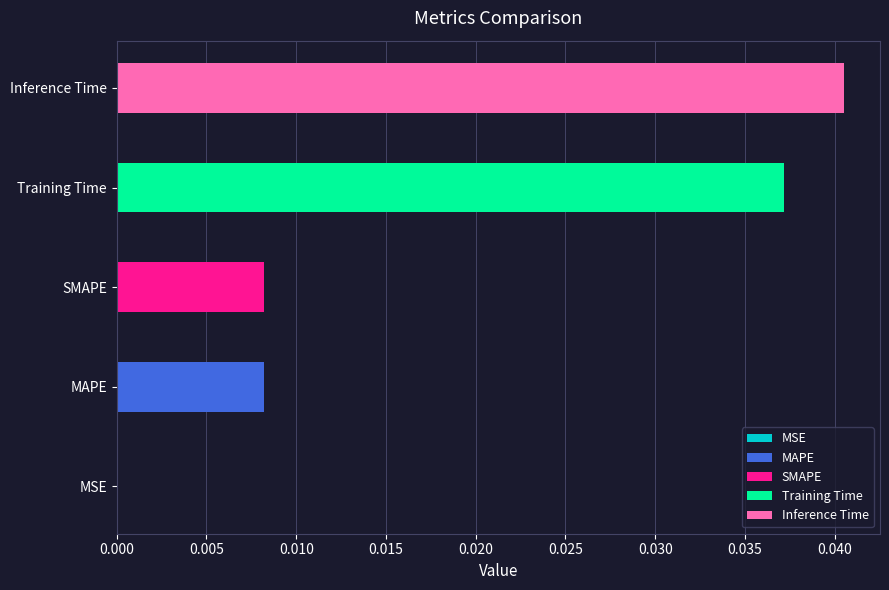

Which has a higher value, Training Time or Inference Time?

Inference Time